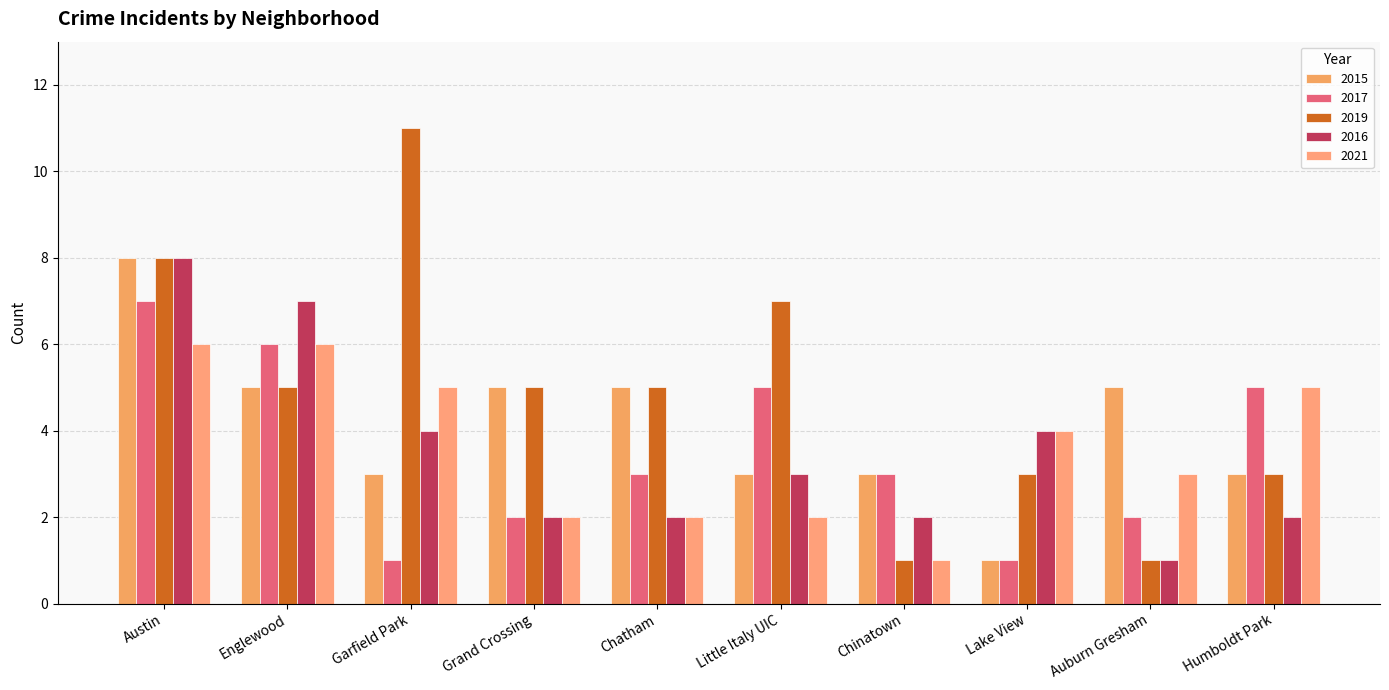

What is the difference between the 2021 values at Little Italy UIC and Humboldt Park?

3